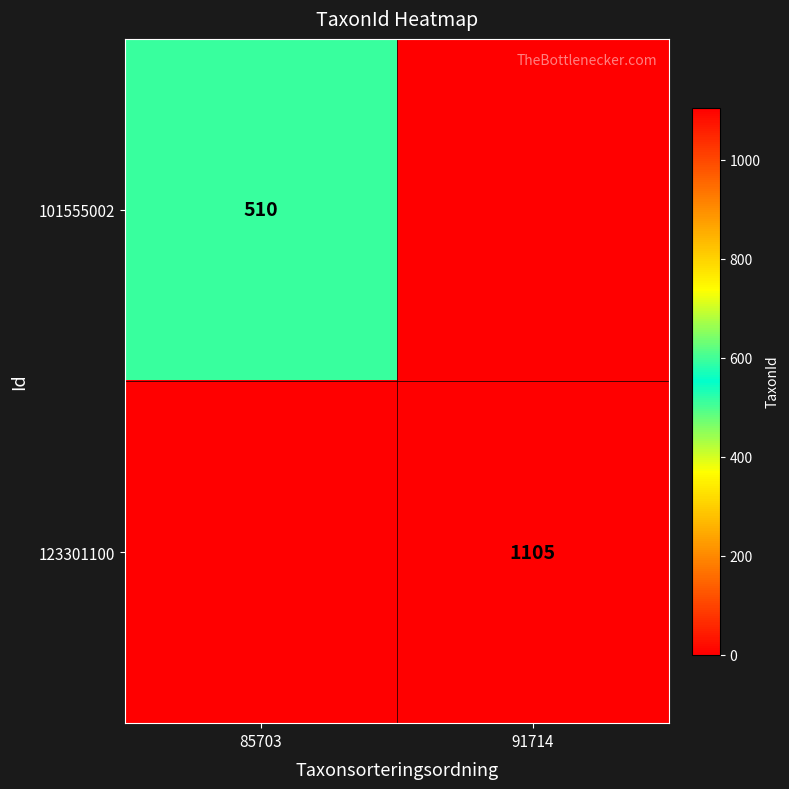

The value of 101555002 at 85703 is 510. True or false?

True